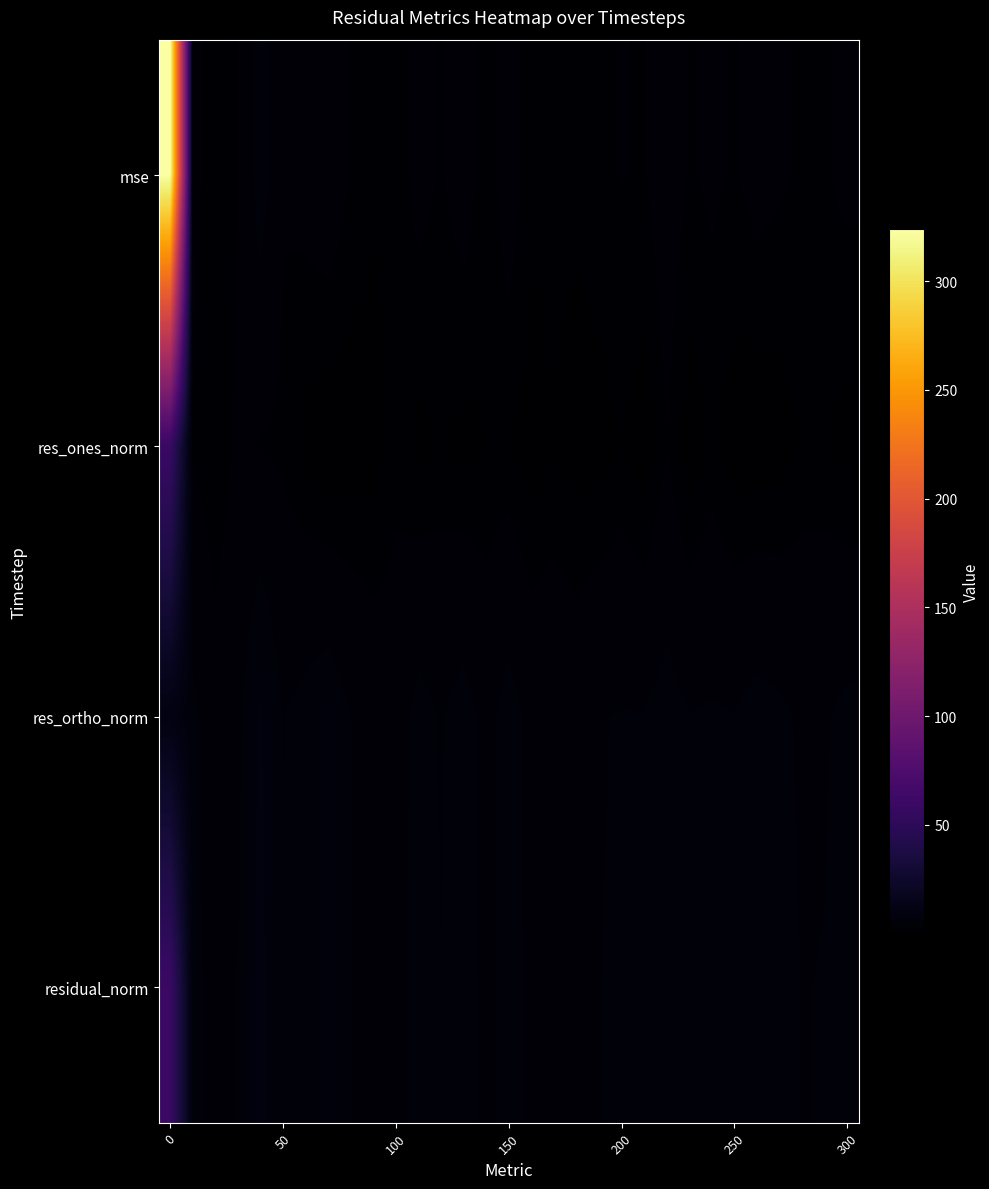

What is the smallest value displayed?

0.1